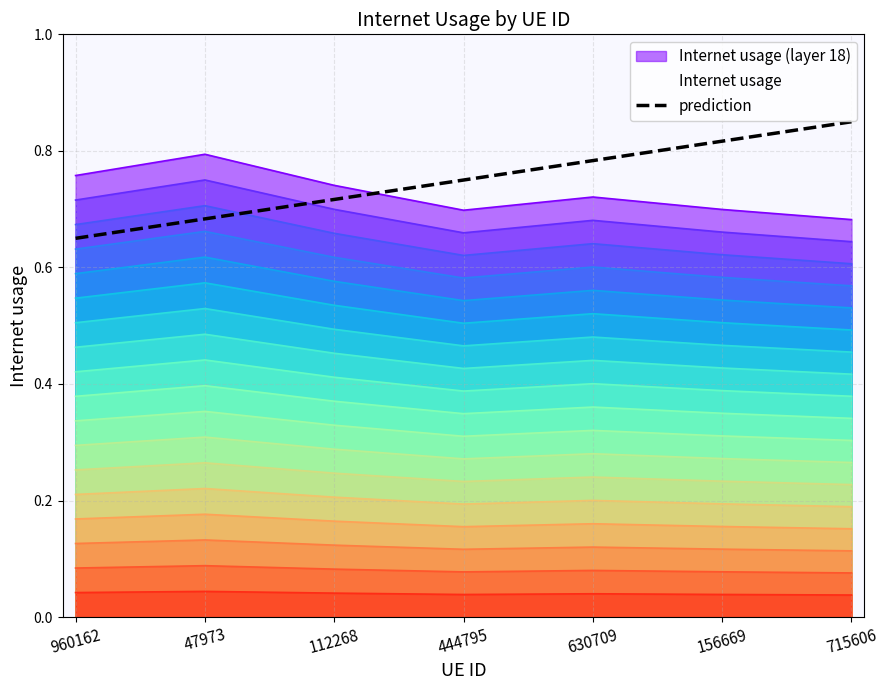

True or false: there are more than 2 points higher than both neighbors.

False